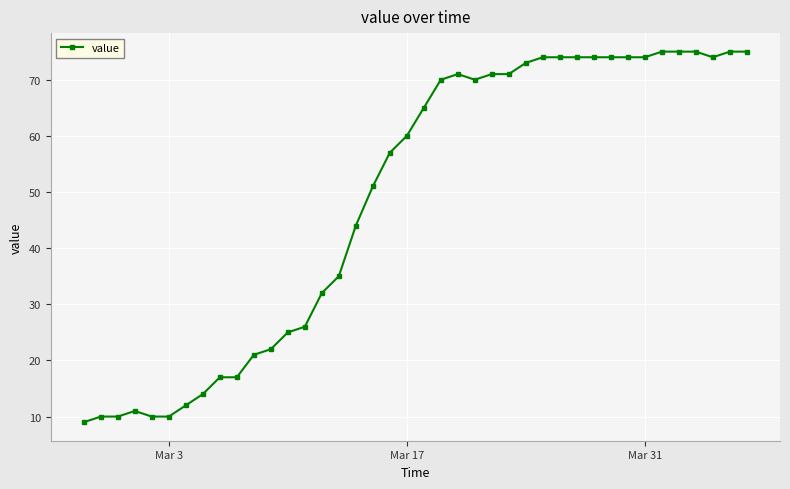

What is the value of the 2nd point from the left?

10